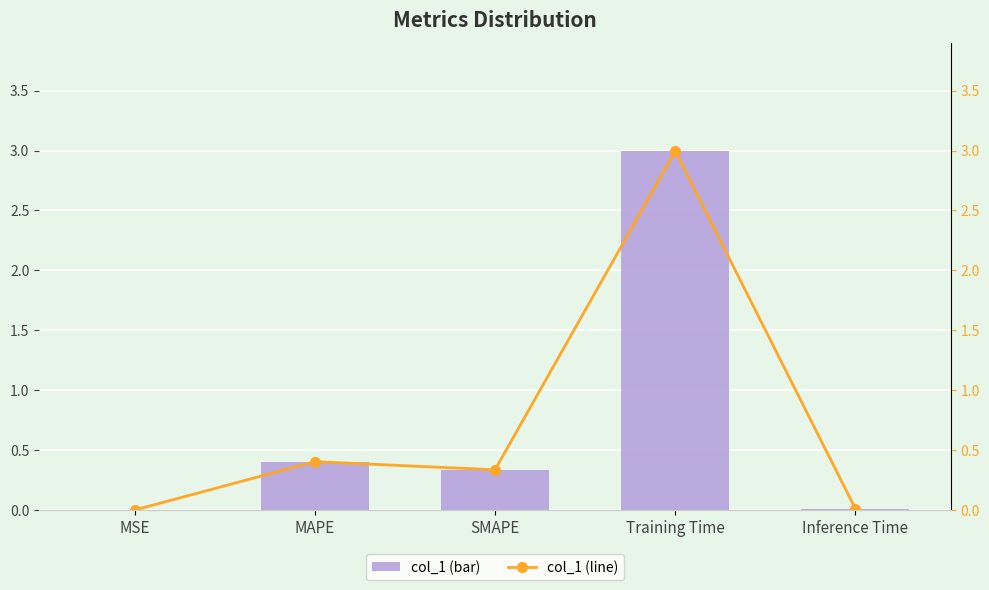

The col_1 (line) series shows 0.3 at SMAPE. True or false?

True